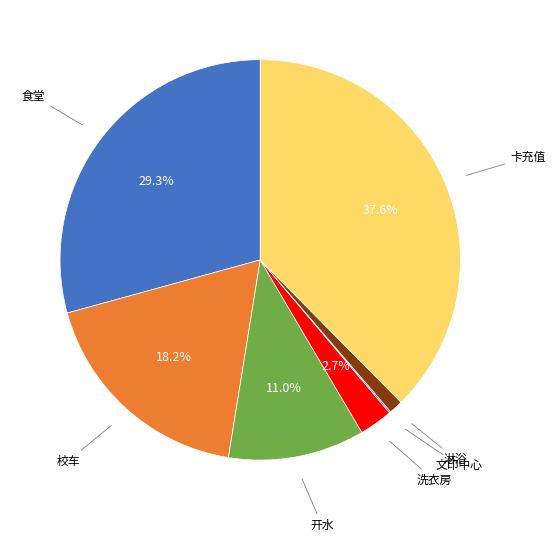

Does any single category account for the majority?

No